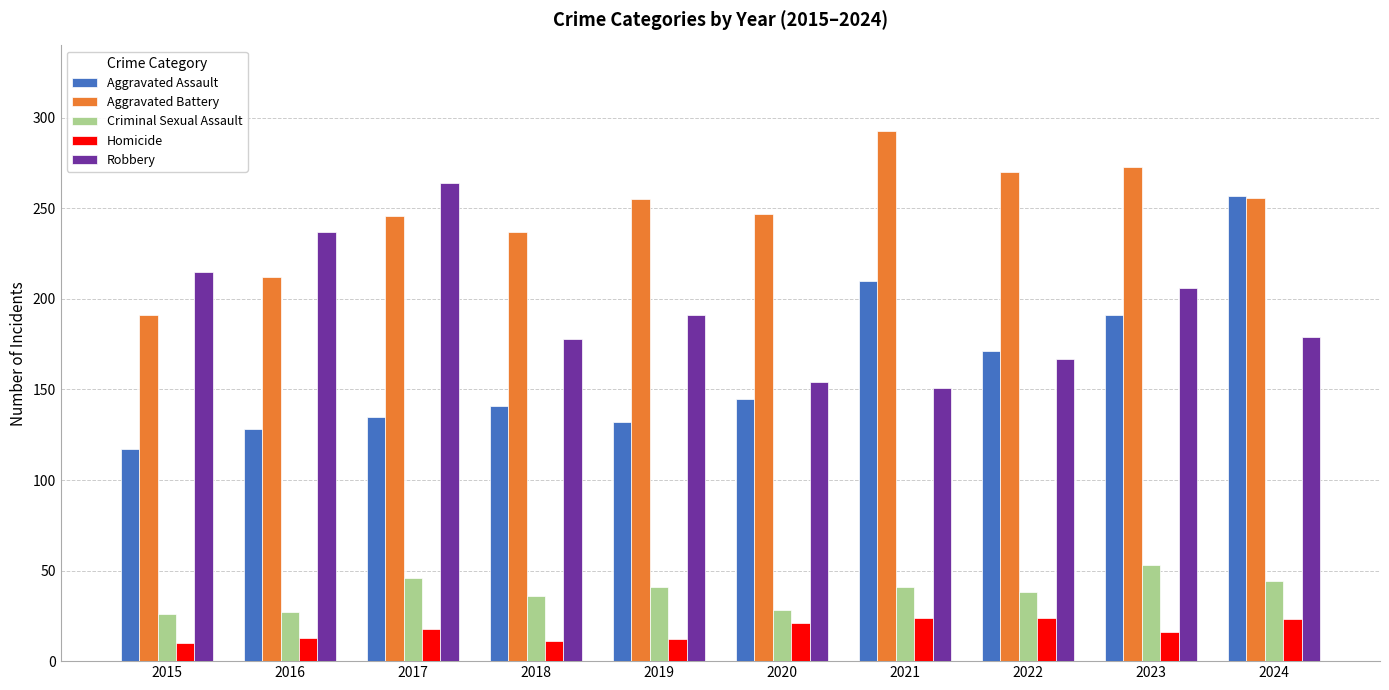

The value of Aggravated Assault at 2015 is 79. True or false?

False